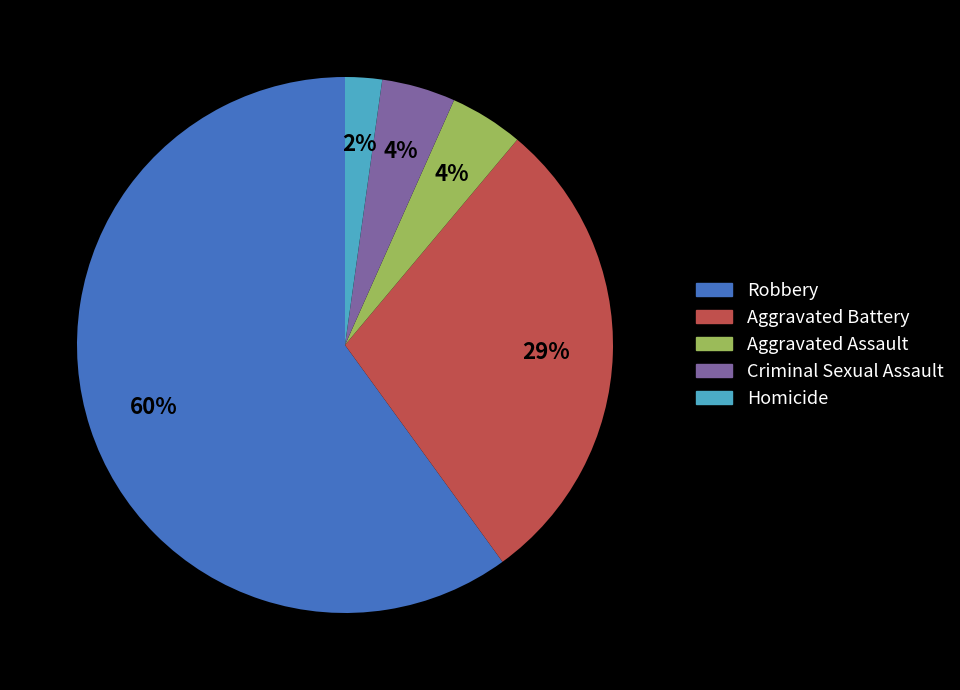

Do Criminal Sexual Assault and Robbery together represent more than half of the pie?

Yes